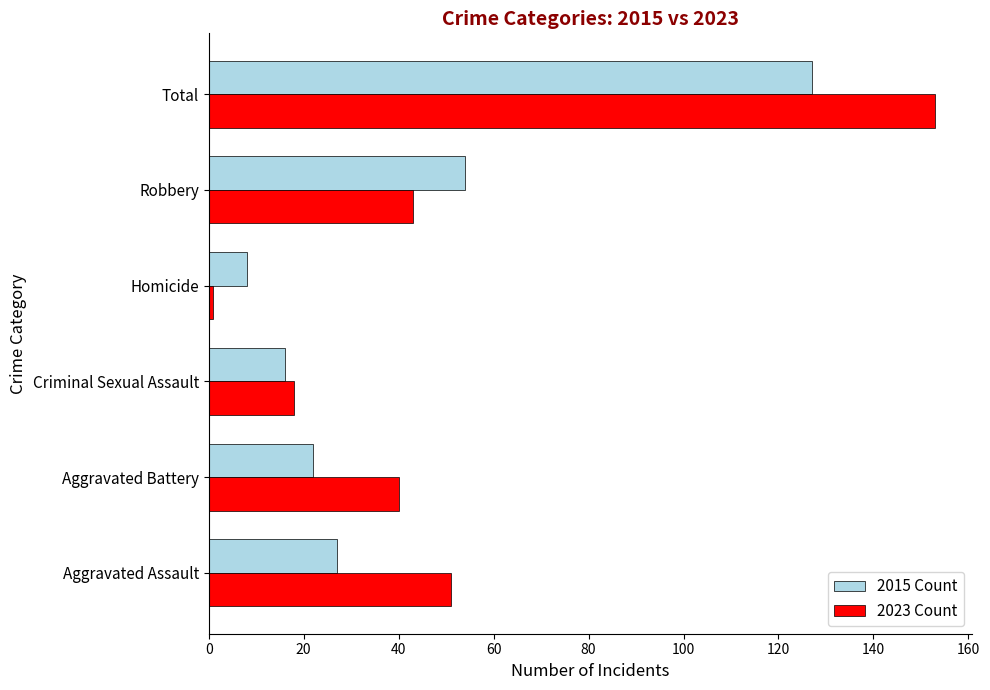

What is the spread (max minus min) of values at Robbery?

11